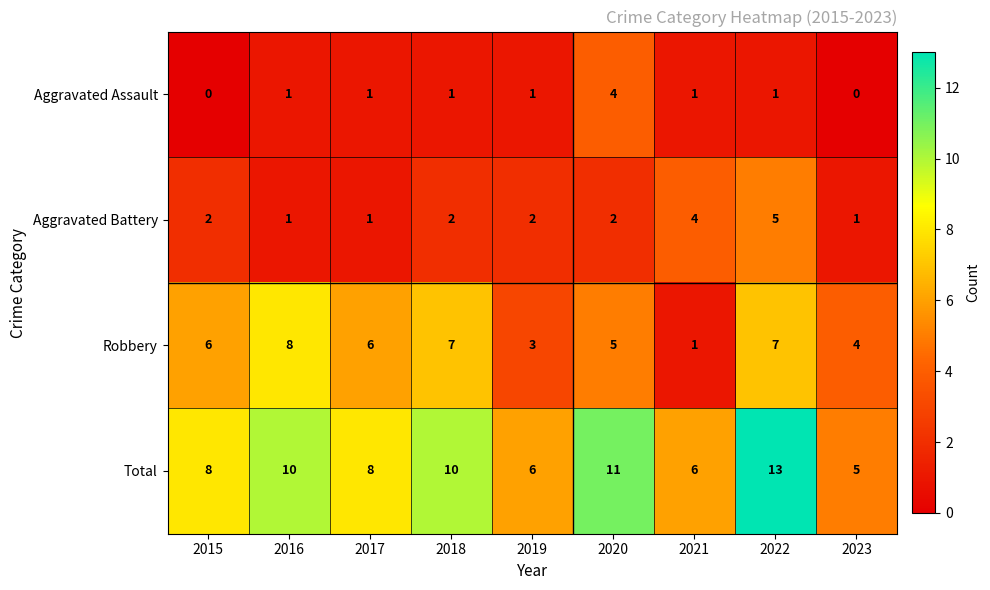

Which series has the largest range (max minus min)?

Total